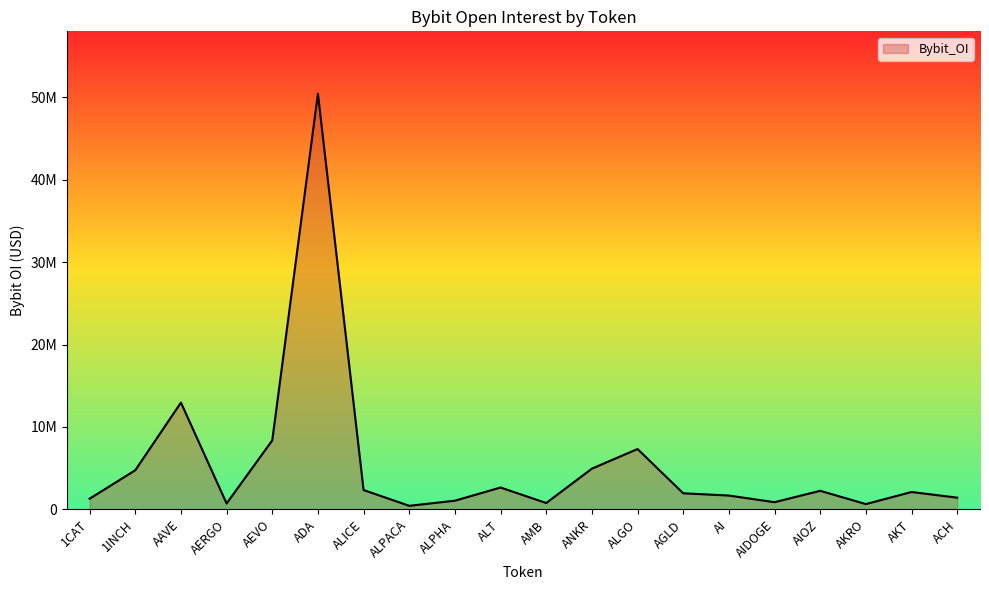

Reading left to right, list all the values displayed in this chart.

1292376	4743845	12952213	713670	8369244	50428782	2343702	429608	1049068	2650930	768562	4938129	7319993	1949650	1674995	869576	2250965	639335	2105515	1418620